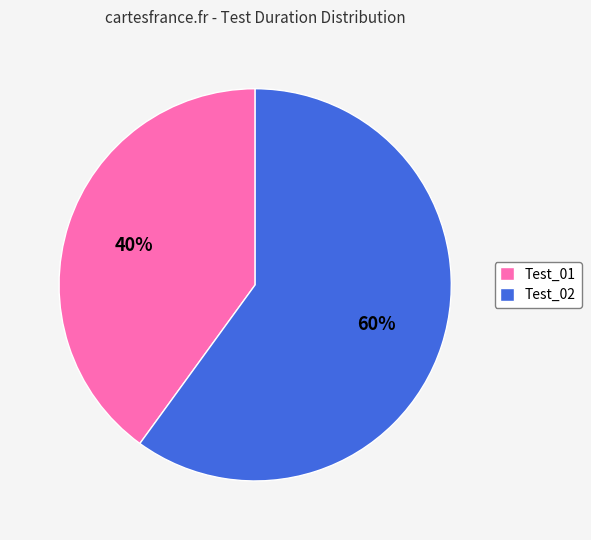

True or false: Test_01 accounts for 55% of the total.

False